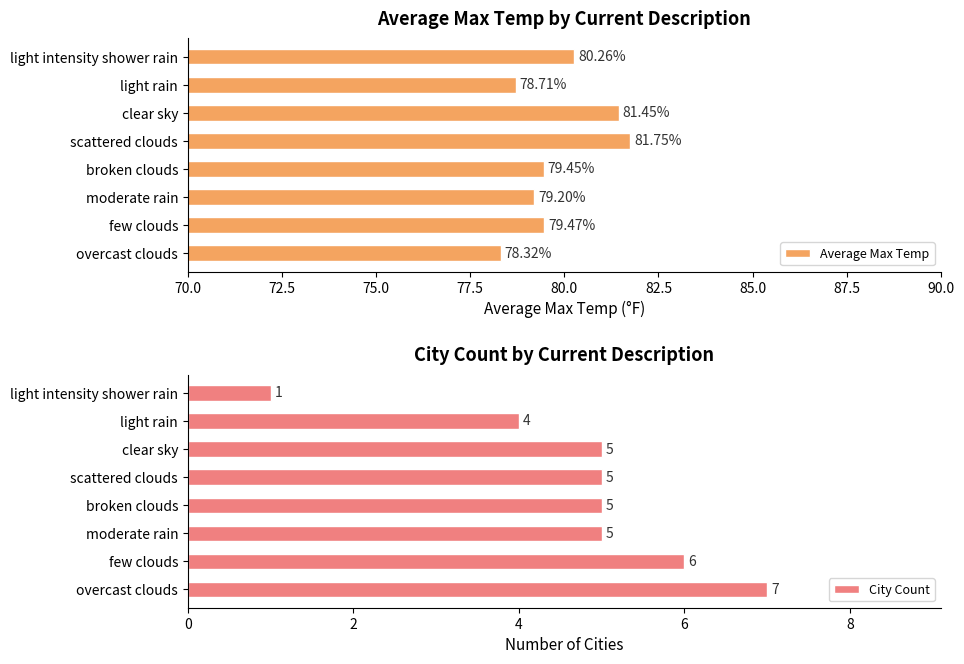

How many City Count values are between 5 and 6?

5